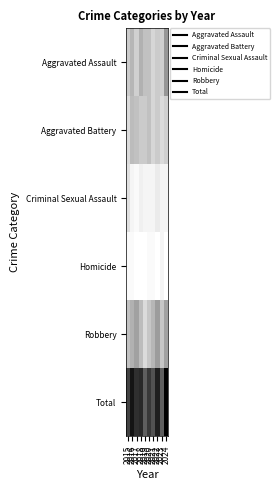

What is the spread (max minus min) of values at 2020?

37